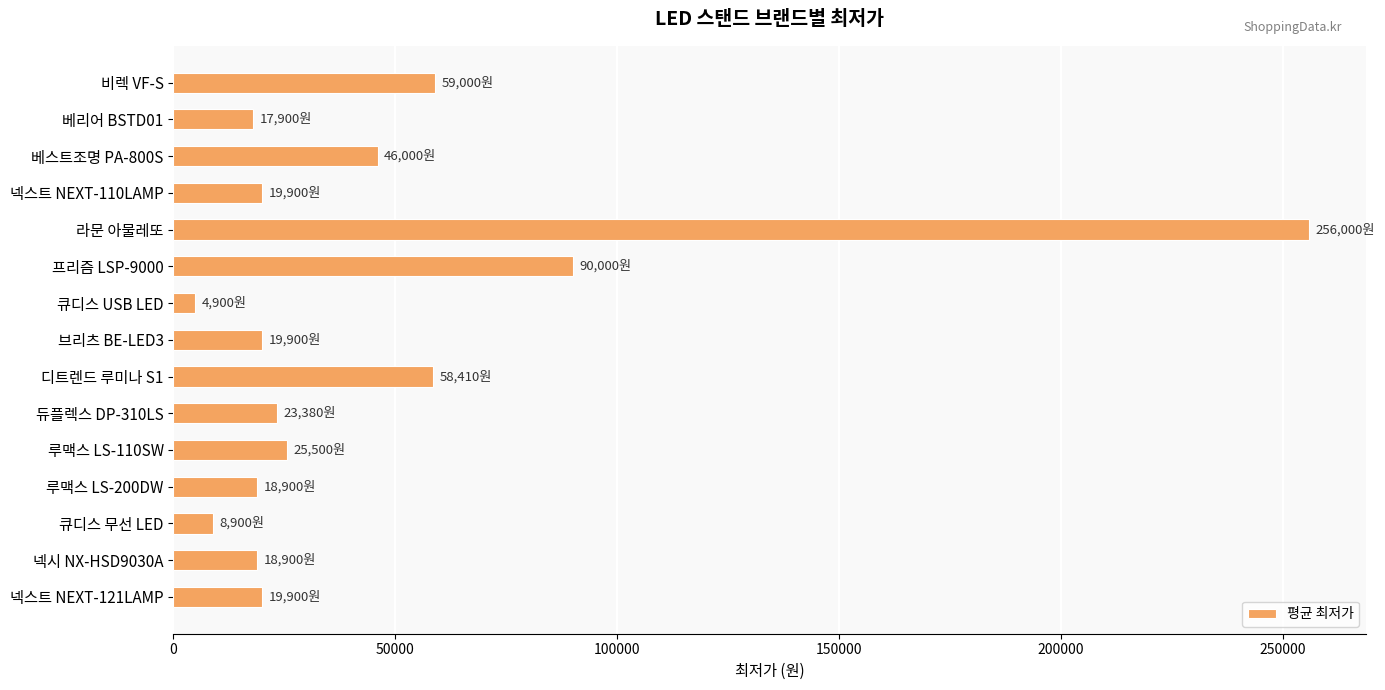

What value does the data have at 베스트조명 PA-800S?

46000